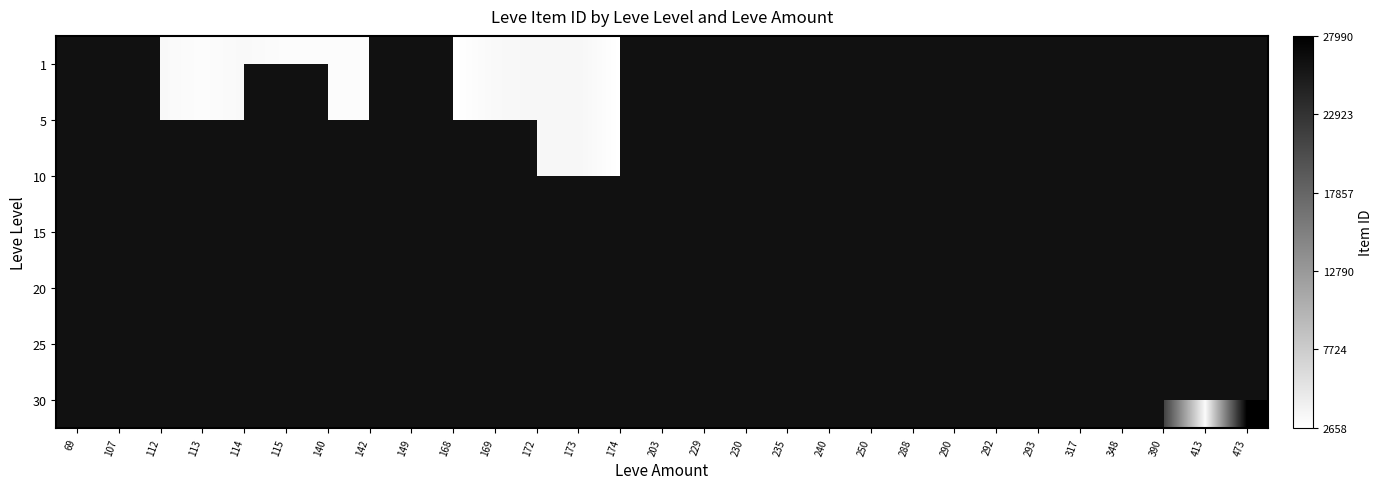

List the series in order of their peak value, lowest first.

1, 5, 10, 15, 20, 25, 30